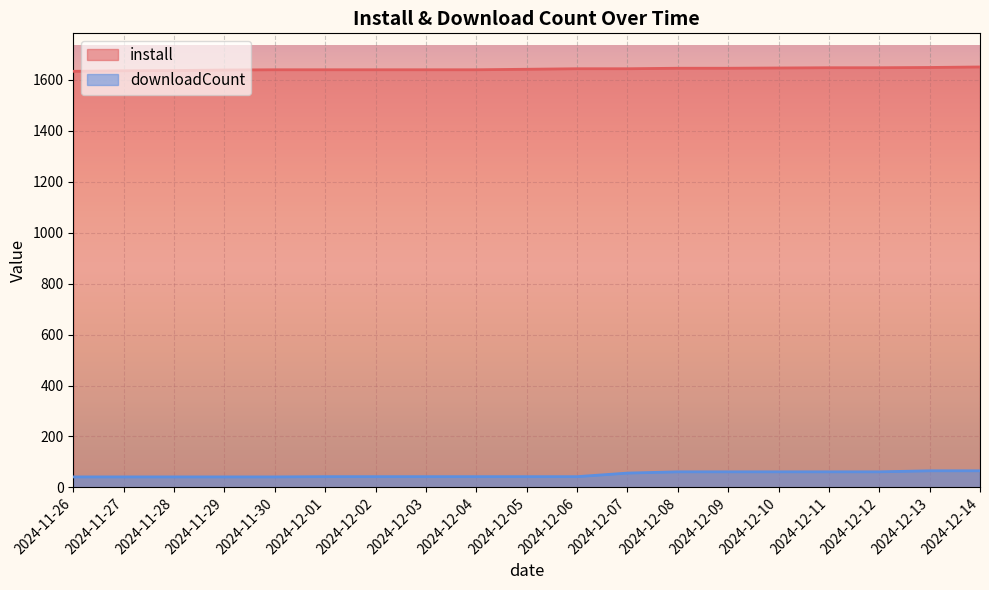

What is the label of the 13th point from the right?

2024-12-02